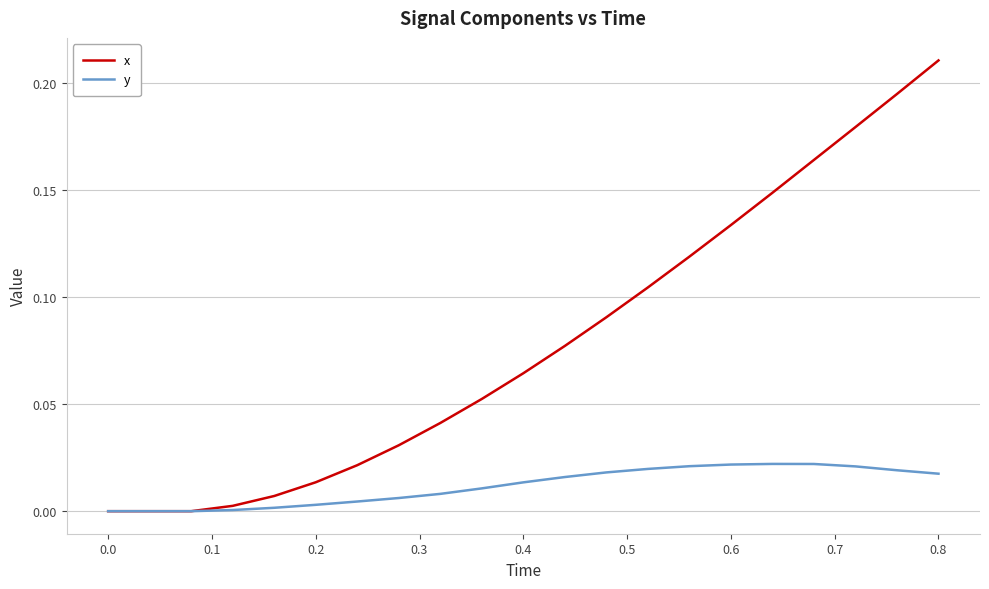

Which series has the largest range (max minus min)?

x